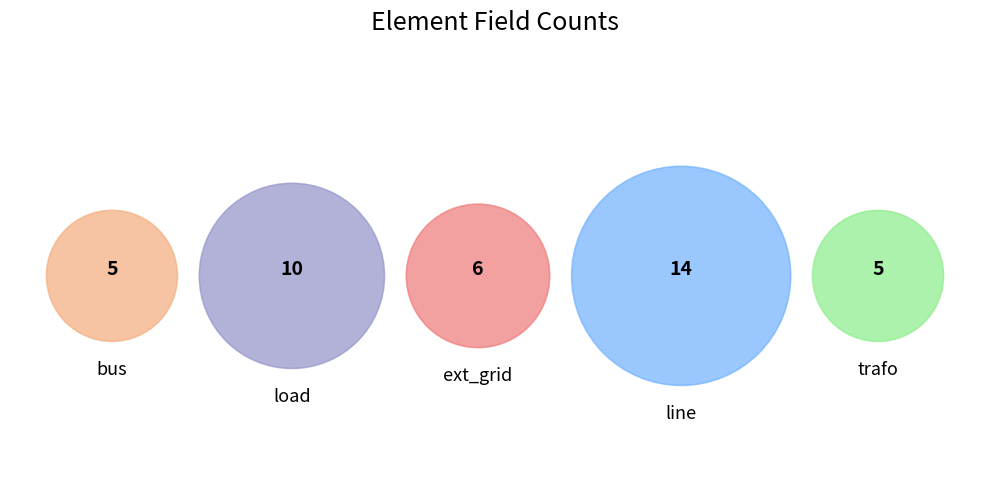

To the nearest percent, what is the difference between the largest and smallest slice percentages?

22%